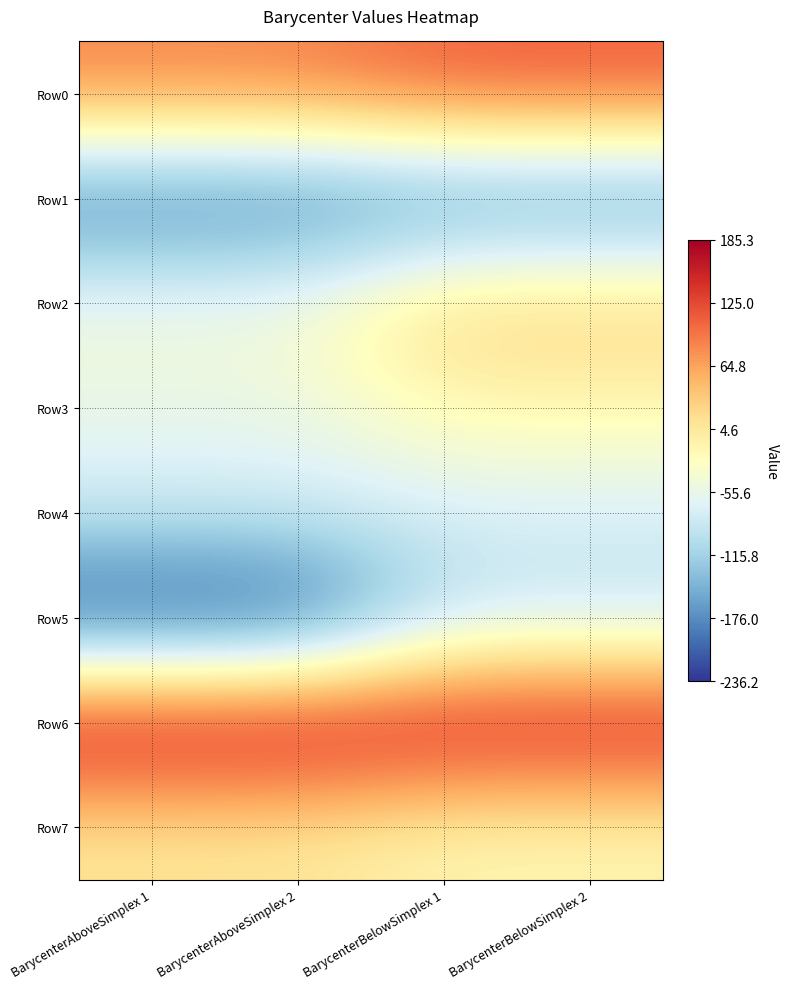

At how many categories does at least one series exceed 125?

4